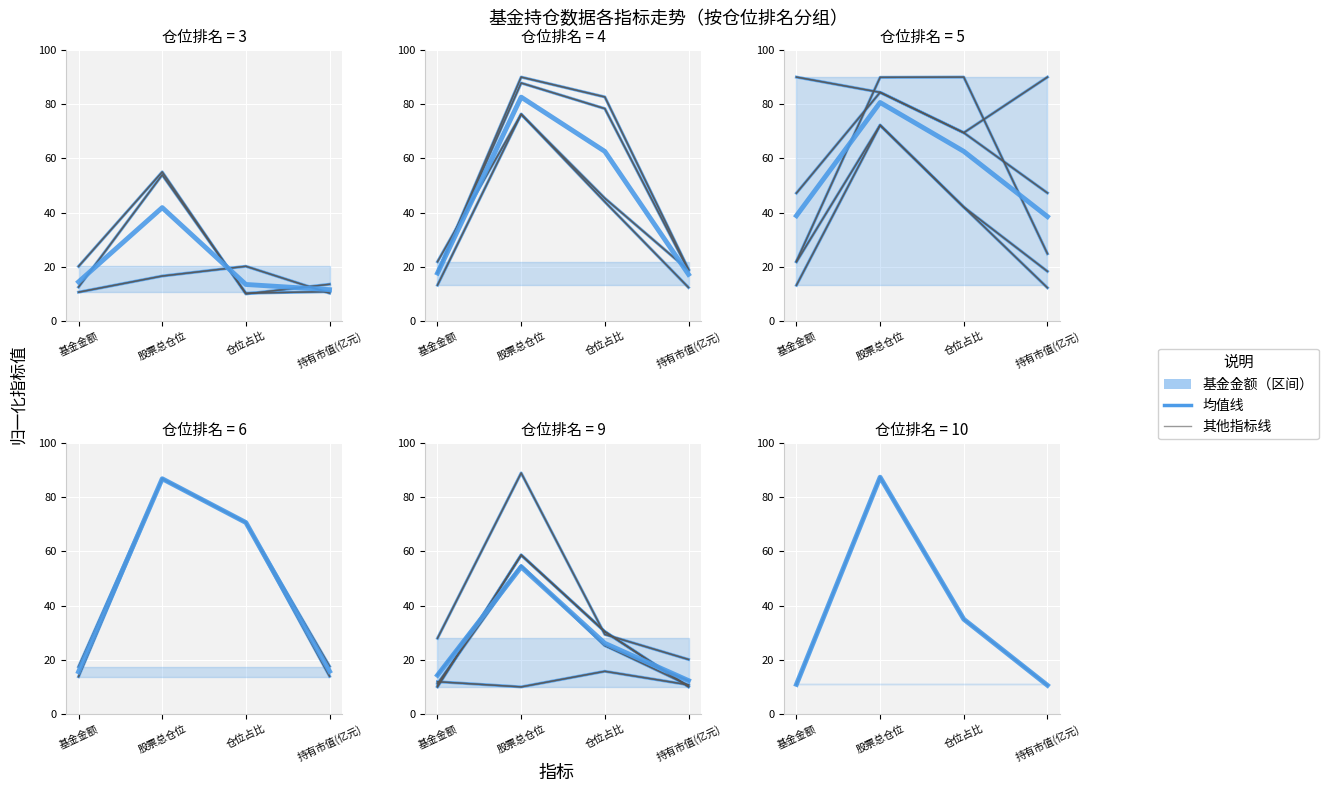

How many data points does each series have?

4